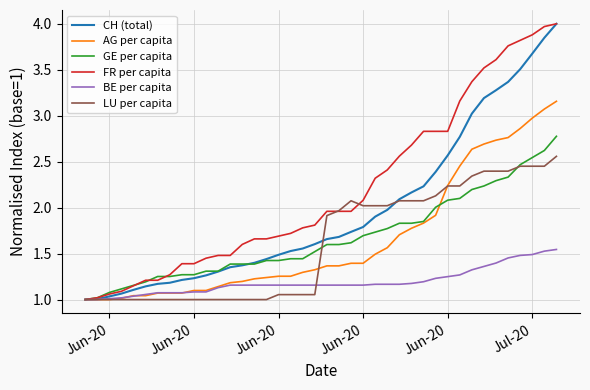

Which series has the largest total across all categories?

FR per capita